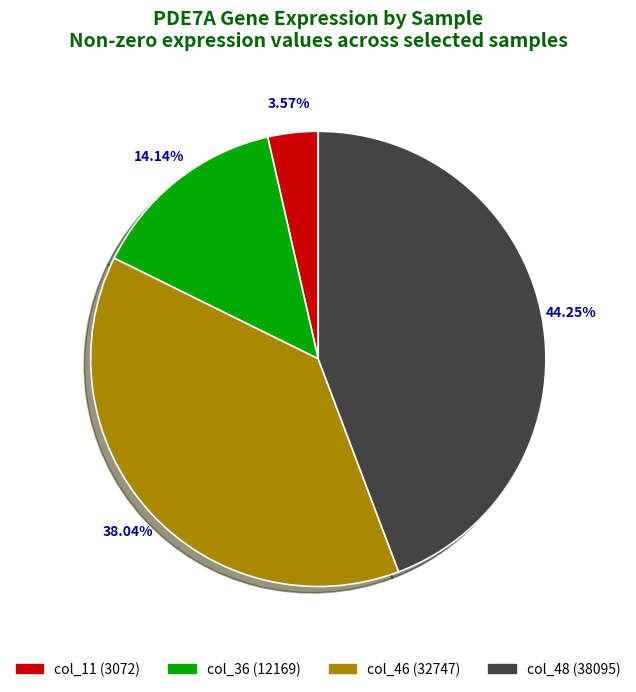

Between col_36 (12169) and col_48 (38095), which is larger?

col_48 (38095)